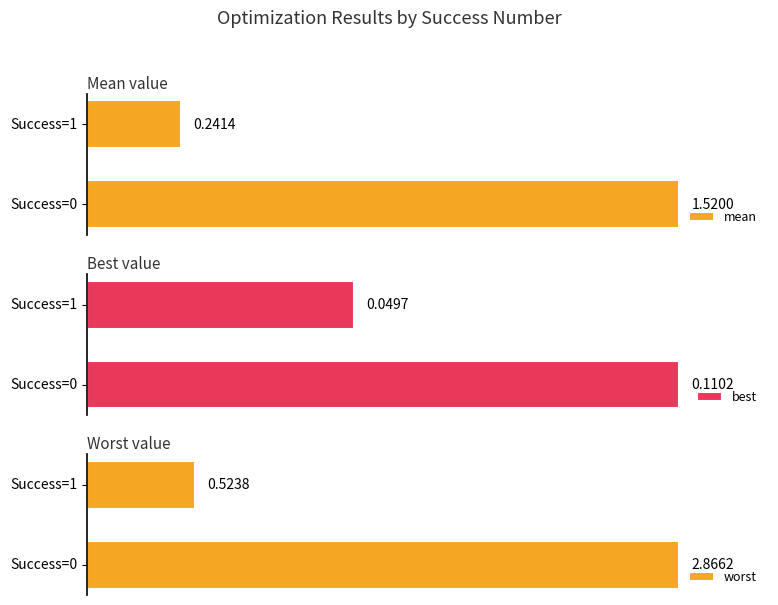

What are all the series names shown in the legend?

mean, best, worst